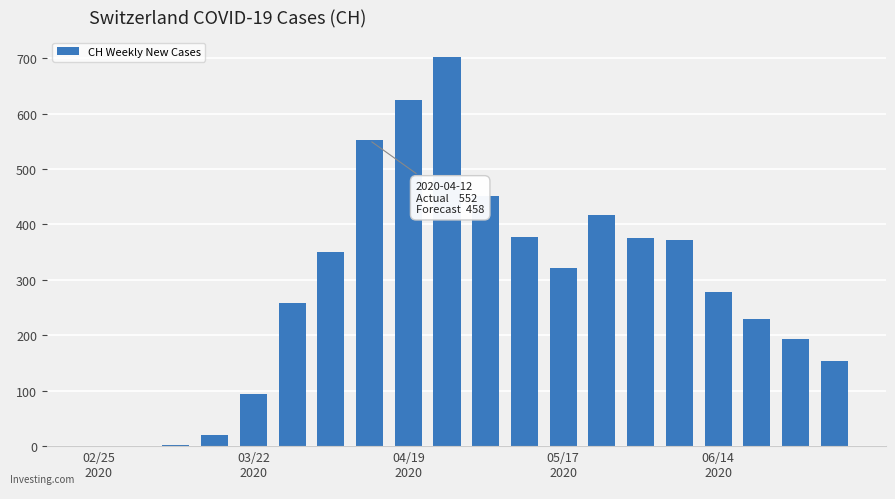

What is the maximum value shown in the chart?

703